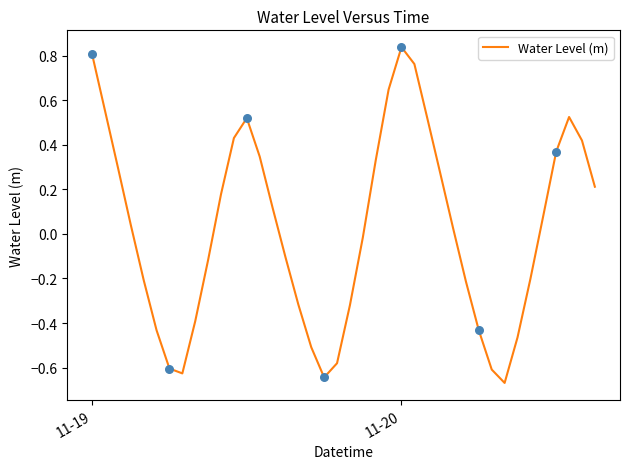

What is the difference between the maximum and minimum values?

1.5